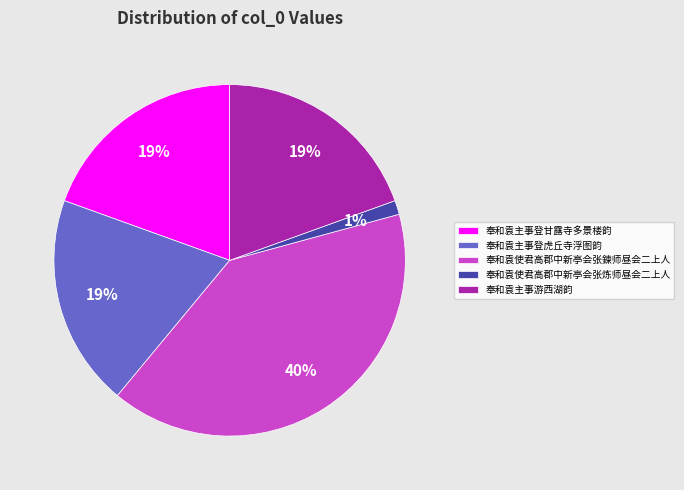

Is it true that 奉和袁使君高郡中新亭会张炼师昼会二上人 is 11% of the pie?

False